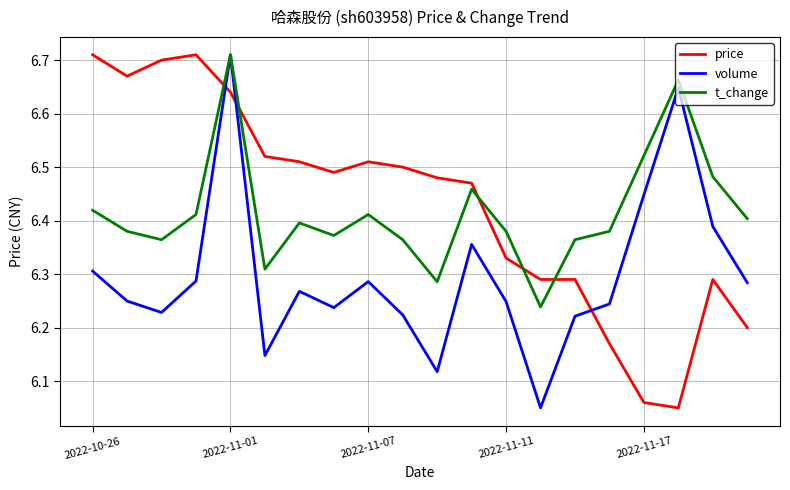

How many lines are shown in the chart?

3